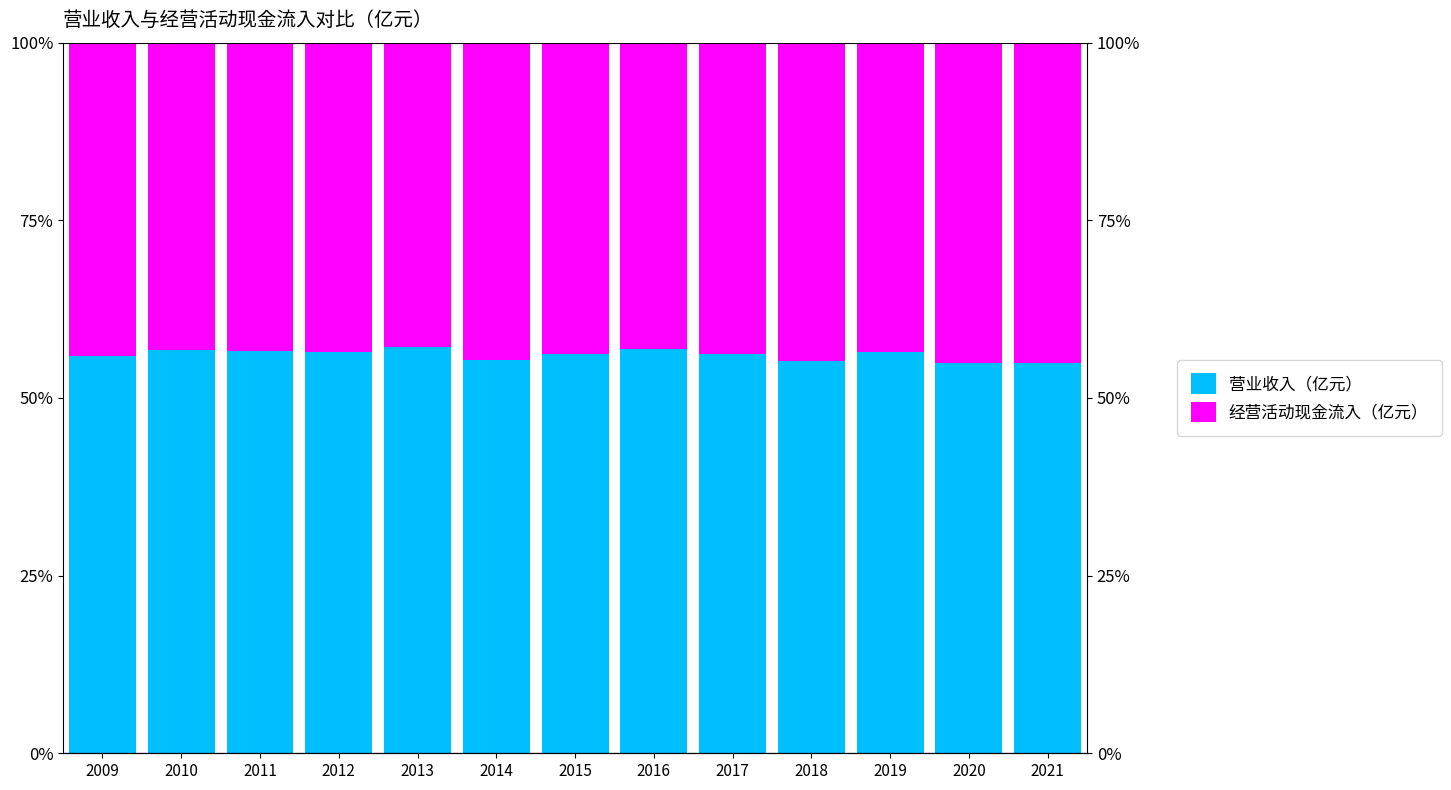

At how many categories does at least one series exceed 47?

13